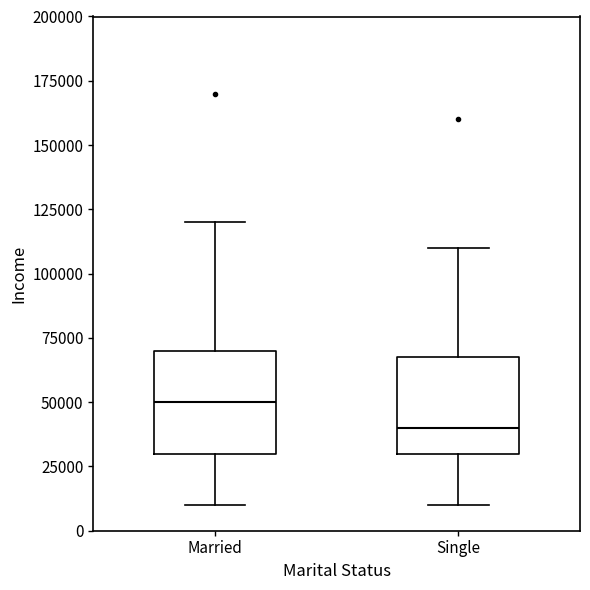

Which box's median line is the highest?

Married